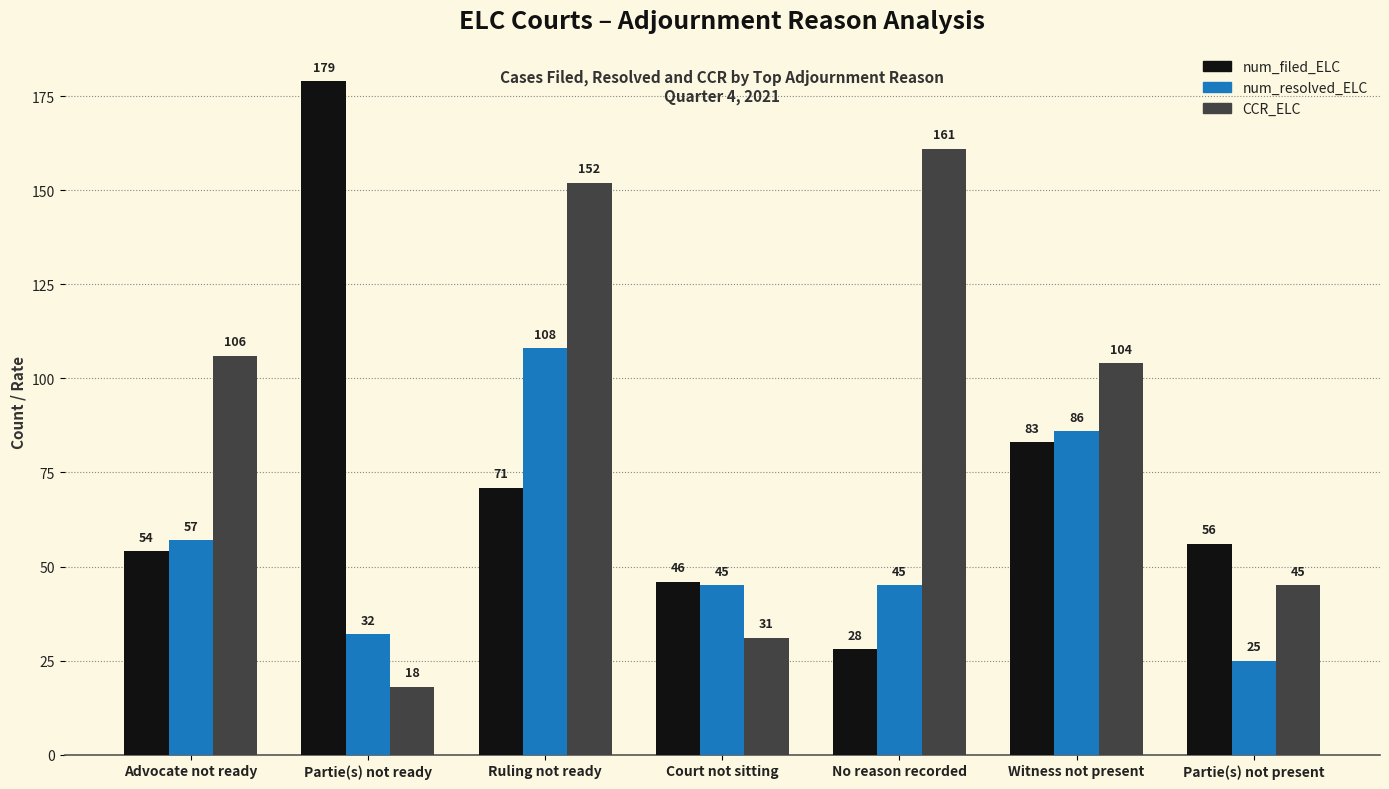

Where does the num_resolved_ELC series first go above 45?

Advocate not ready